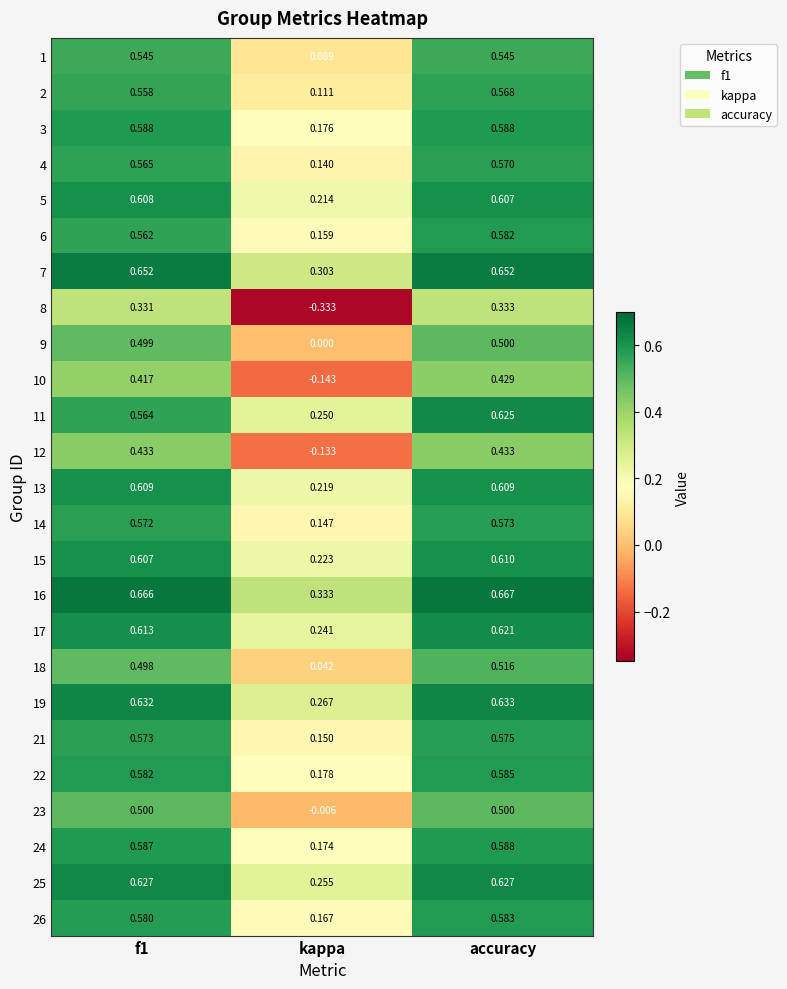

Which series has the largest total across all categories?

16